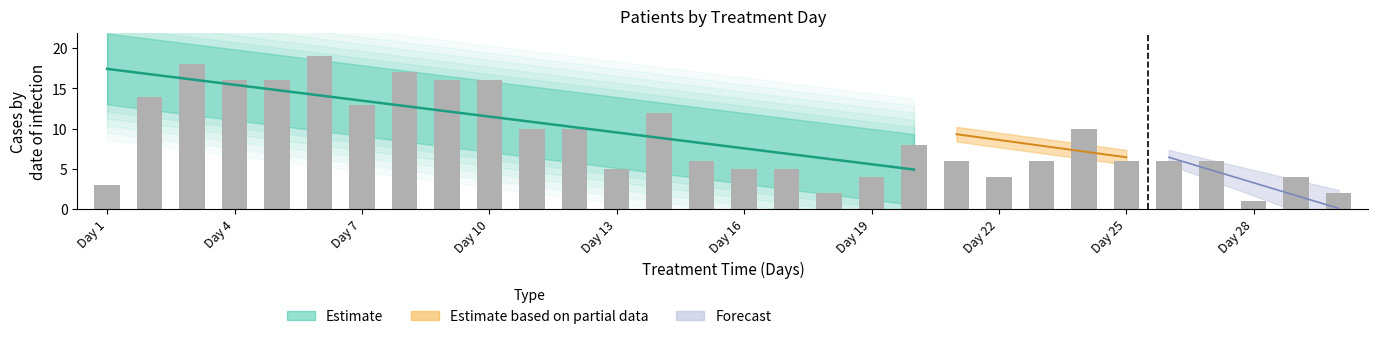

Does the chart contain stacked bars?

No